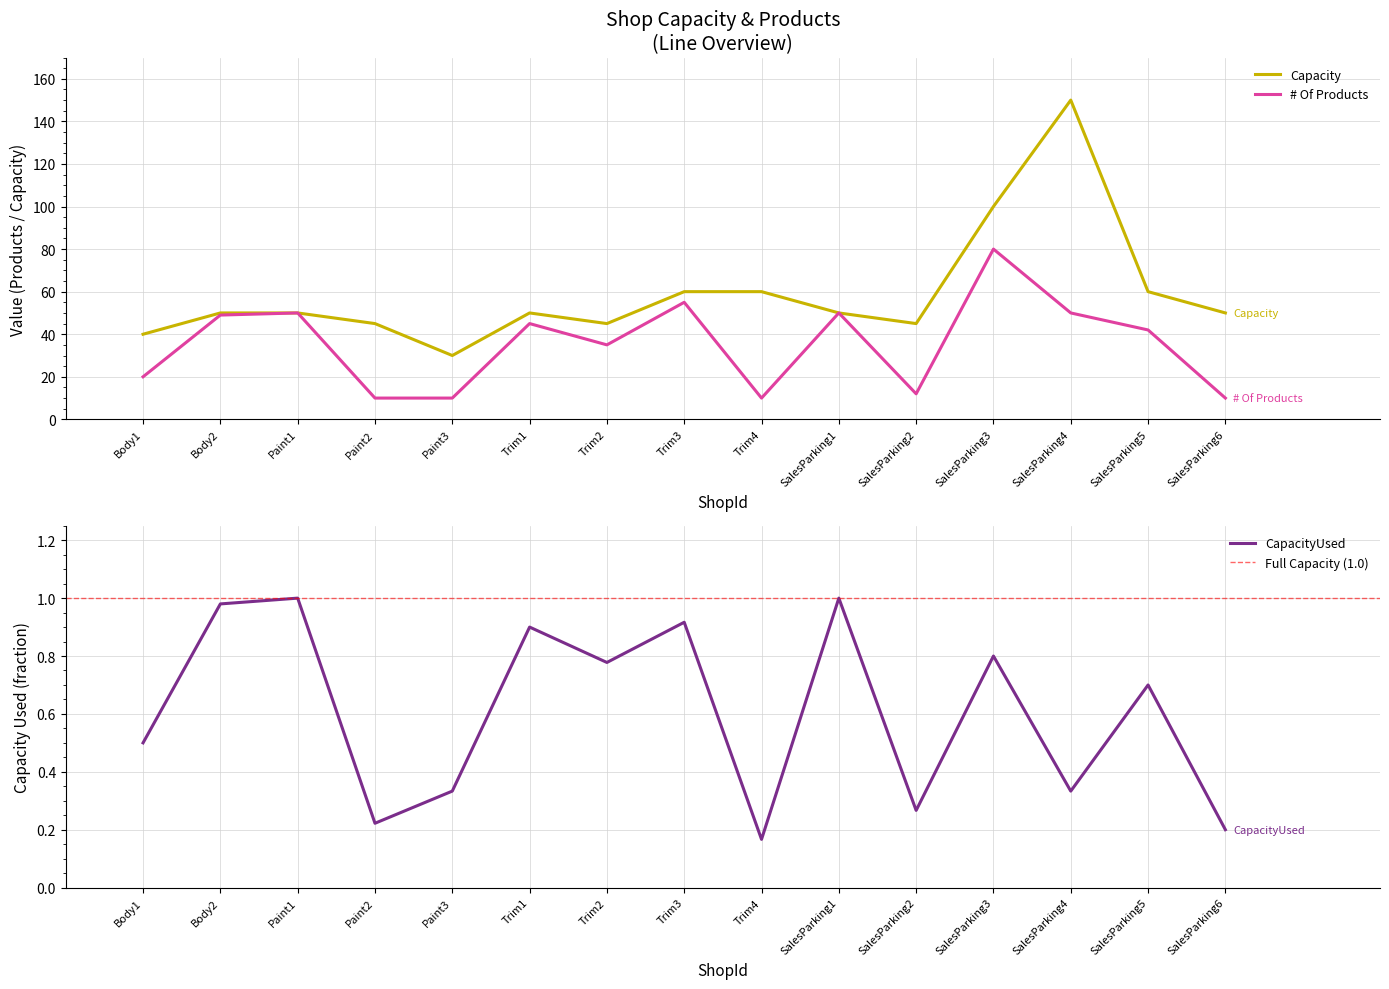

Reading right to left, transcribe all the data shown in this chart.

CapacityUsed: 0.2	0.7	0.3	0.8	0.3	1.0	0.2	0.9	0.8	0.9	0.3	0.2	1.0	1.0	0.5
# Of Products: 10.0	42.0	50.0	80.0	12.0	50.0	10.0	55.0	35.0	45.0	10.0	10.0	50.0	49.0	20.0
Capacity: 50.0	60.0	150.0	100.0	45.0	50.0	60.0	60.0	45.0	50.0	30.0	45.0	50.0	50.0	40.0